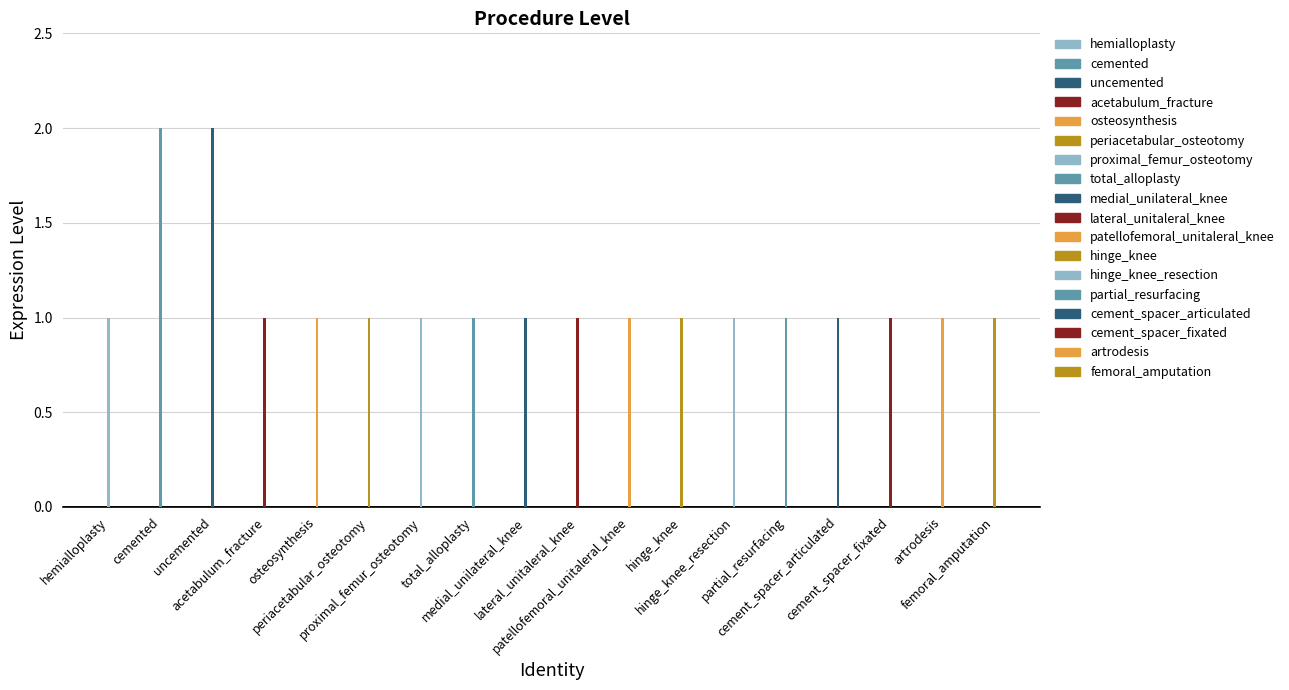

Does the chart contain stacked bars?

No